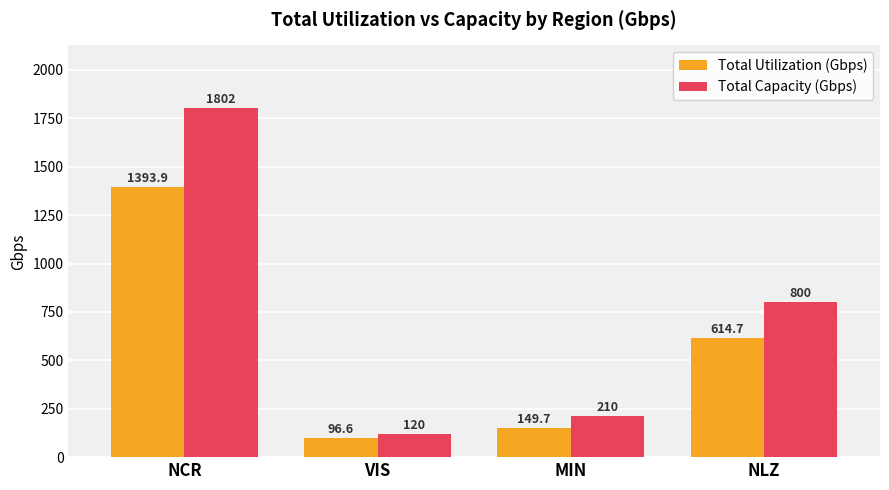

Reading left to right, list all the values displayed in this chart.

Total Utilization (Gbps): NCR=1393.9	VIS=96.6	MIN=149.7	NLZ=614.7
Total Capacity (Gbps): NCR=1802.0	VIS=120.0	MIN=210.0	NLZ=800.0